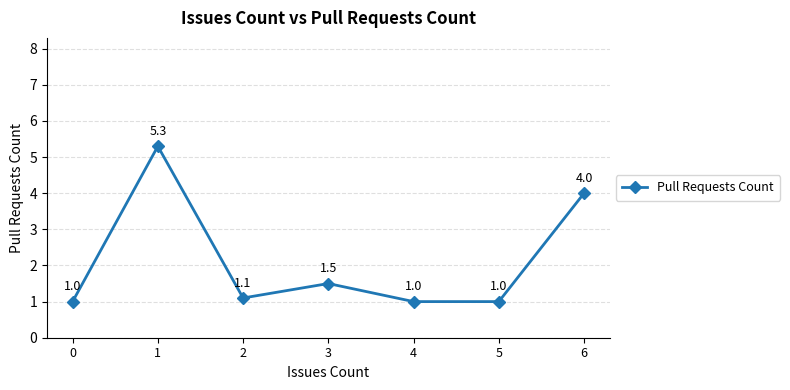

What is the approximate value at 2?

1.1